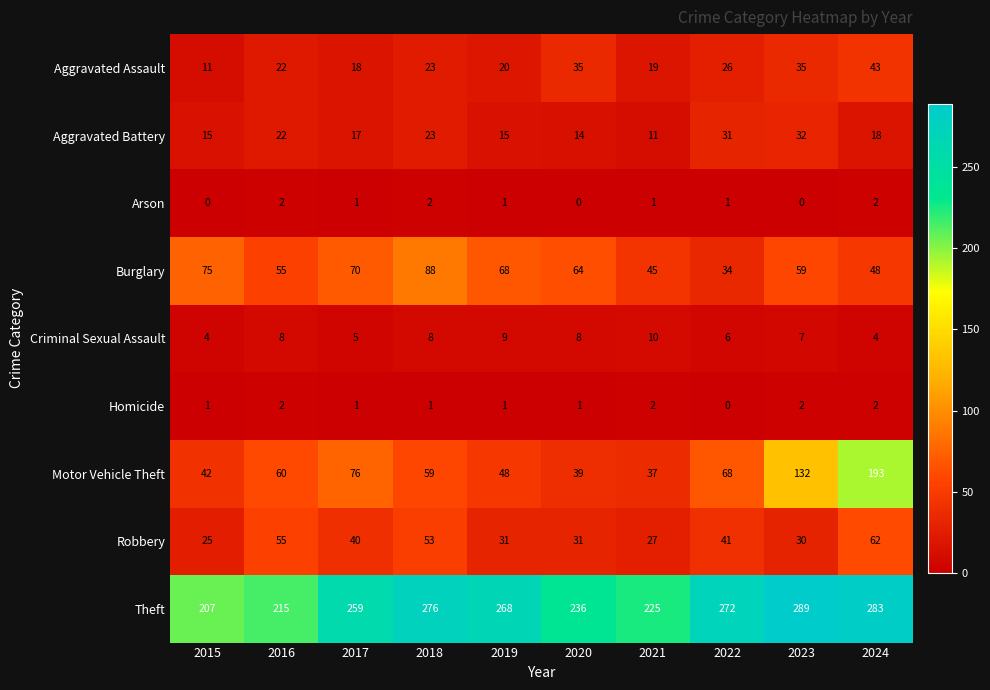

What is the difference between the highest and lowest values at 2020?

236